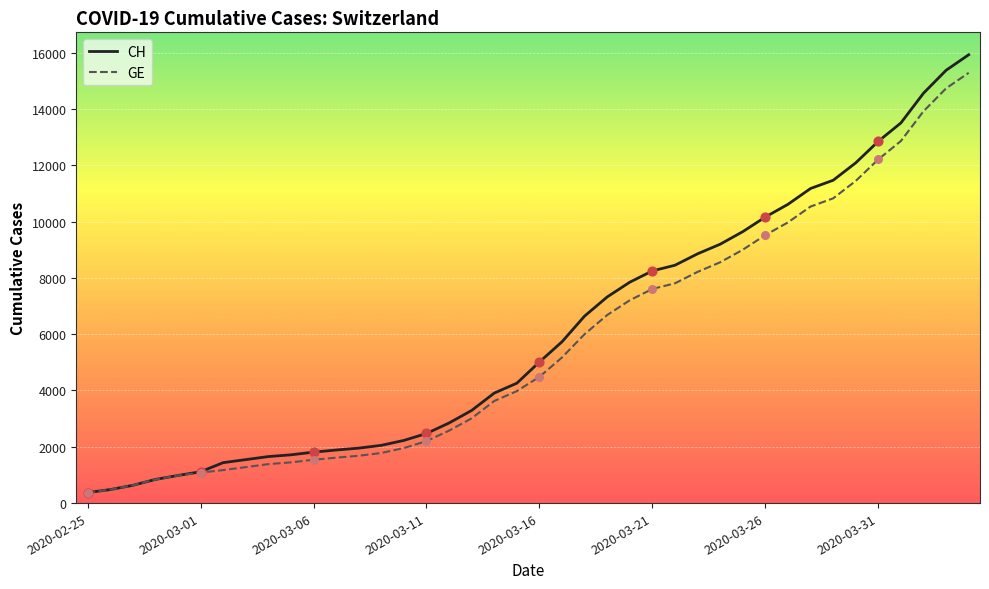

What are all the series names shown in the legend?

CH, GE